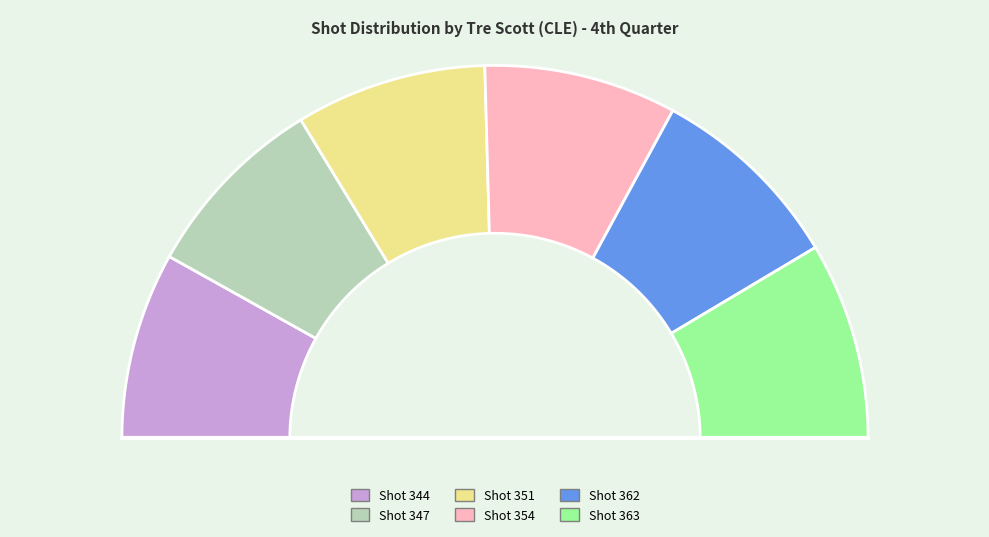

Which has a higher value, Shot 362 or Shot 363?

Shot 363